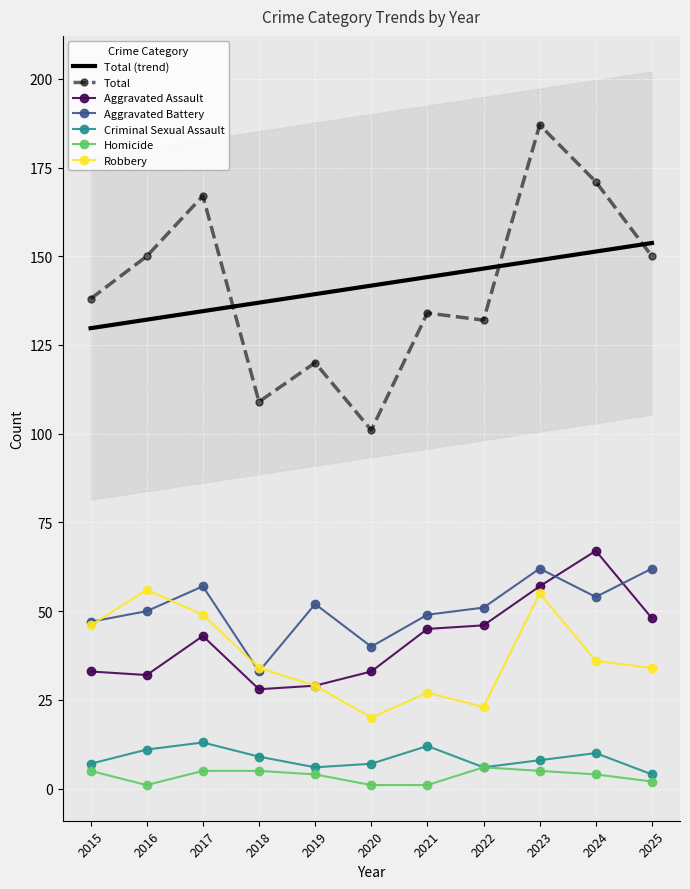

What is the average value of the Criminal Sexual Assault series?

8.5